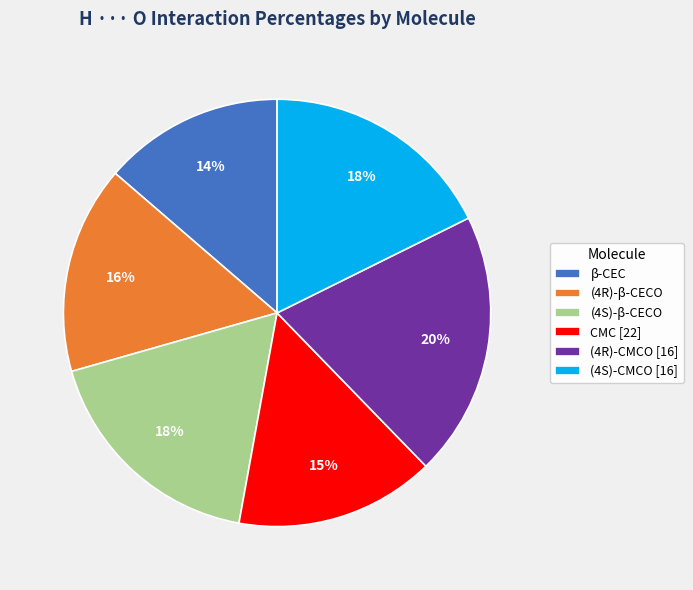

To the nearest percent, what is the average slice percentage?

17%